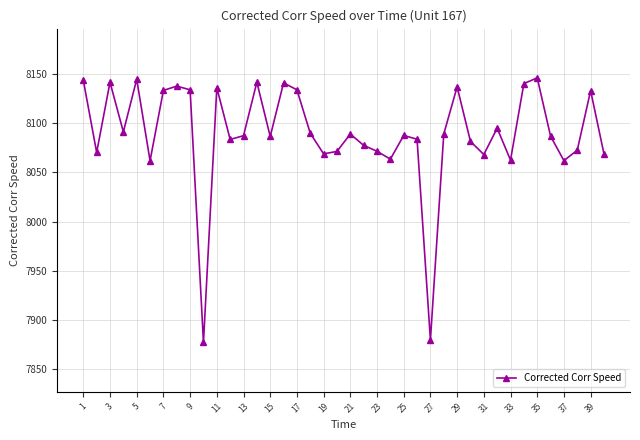

What is the smallest value displayed?

7877.4